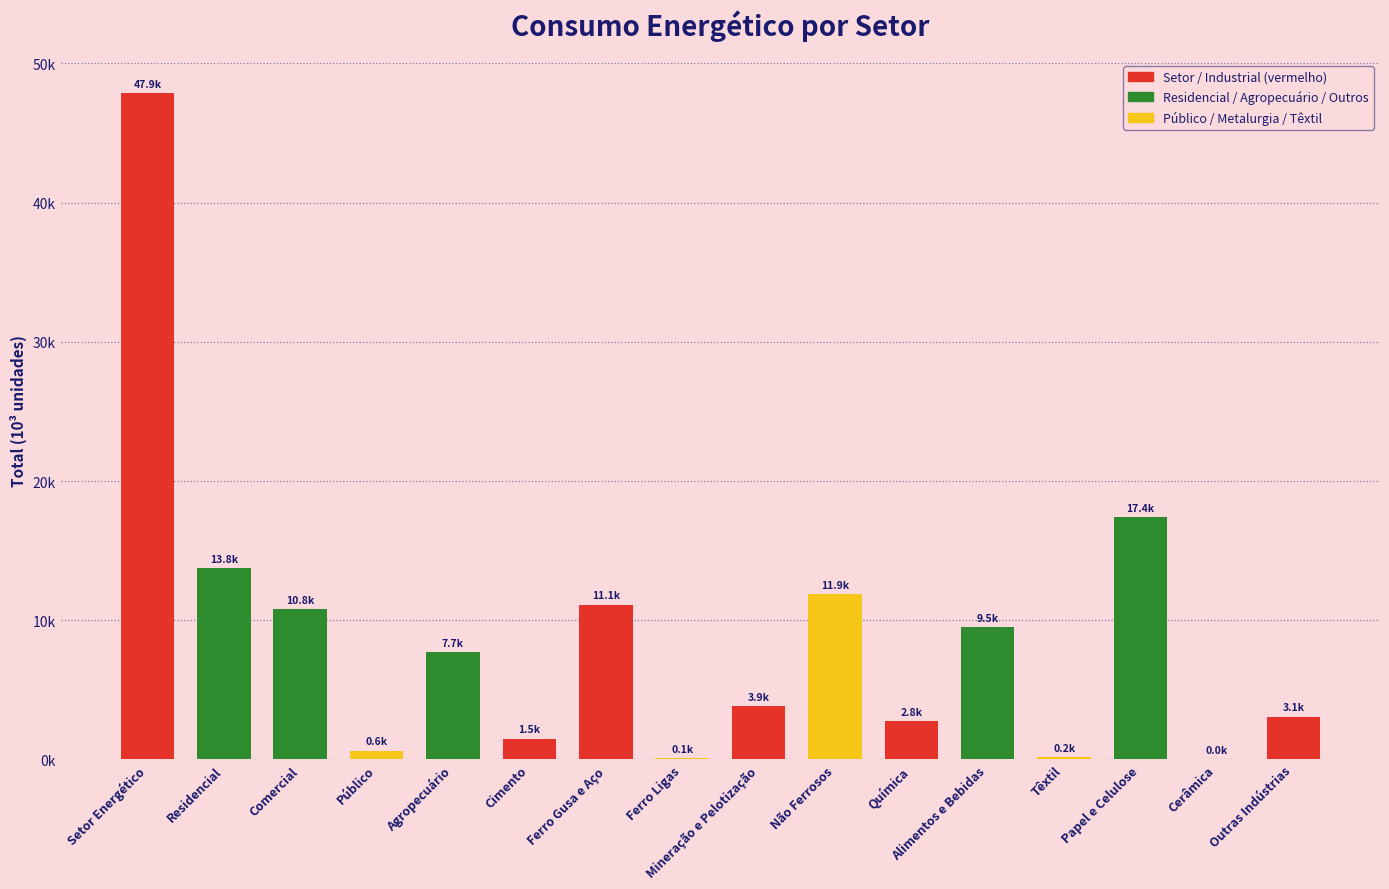

What position from the left is Química?

11